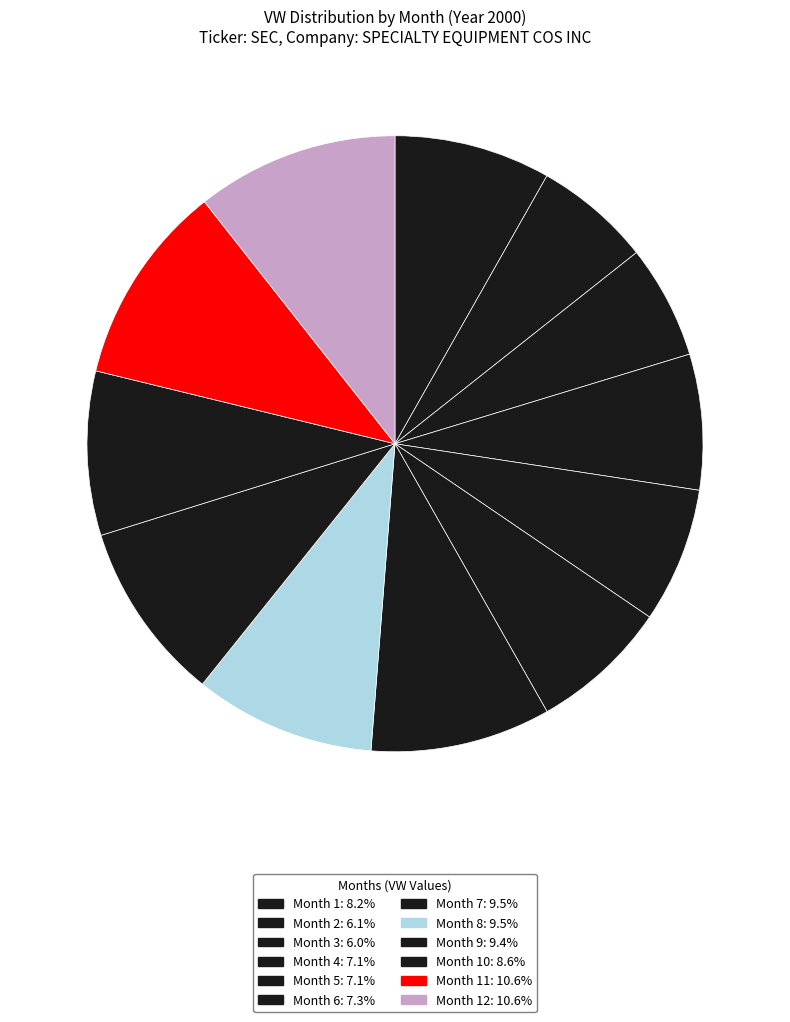

Which slice is the largest?

12